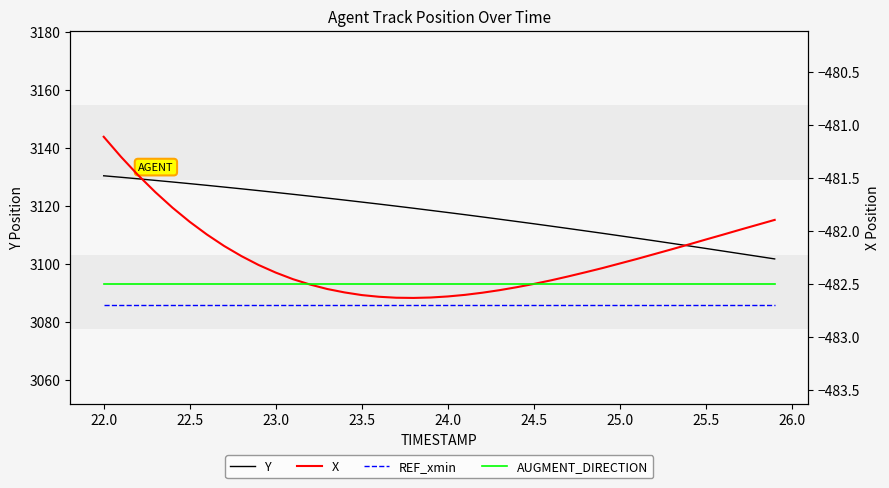

The Y series shows 3109.8 at 25.0. True or false?

True